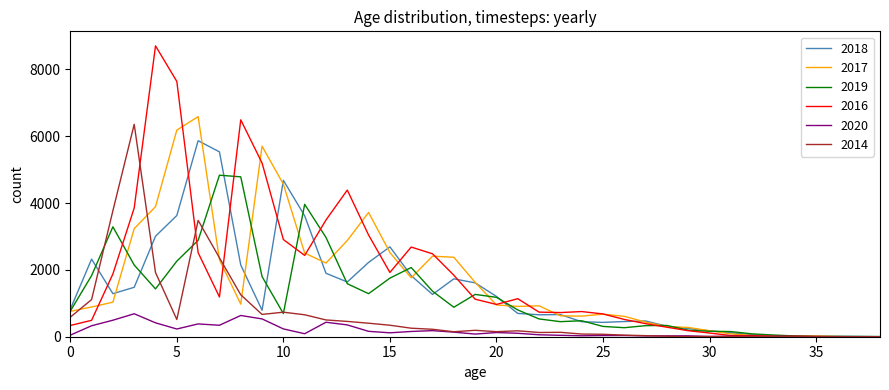

Which series has the largest range (max minus min)?

2016